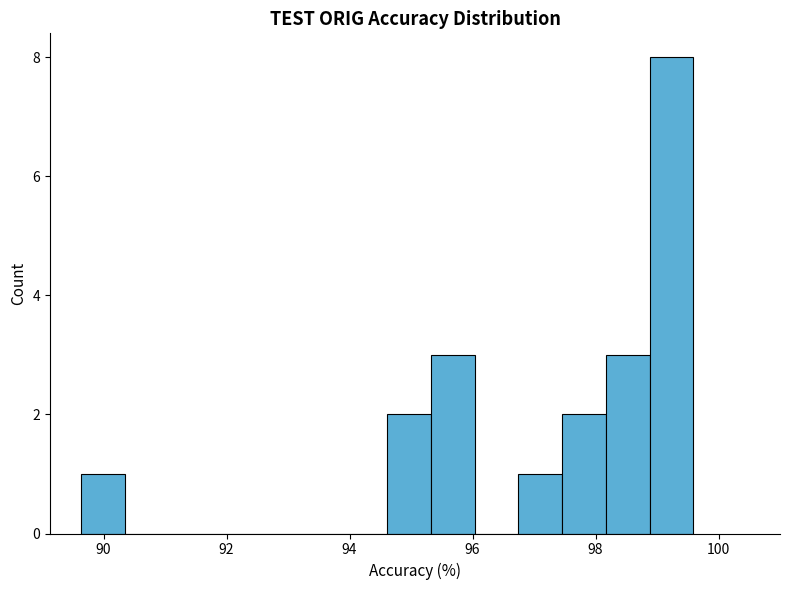

Read against the x-axis, roughly where is the centre of the tallest bar?

99.2